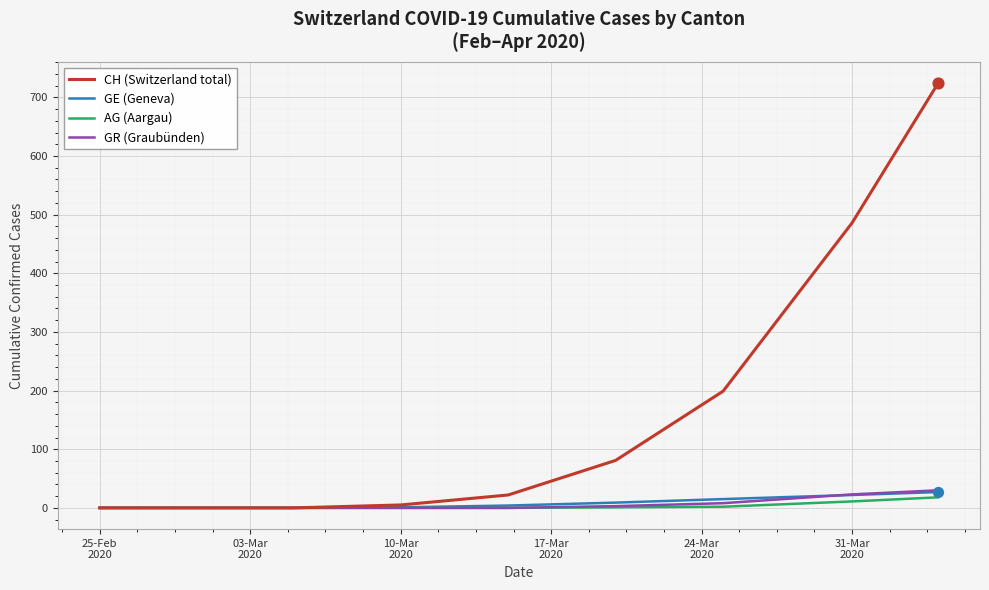

Which series has the largest range (max minus min)?

CH (Switzerland total)